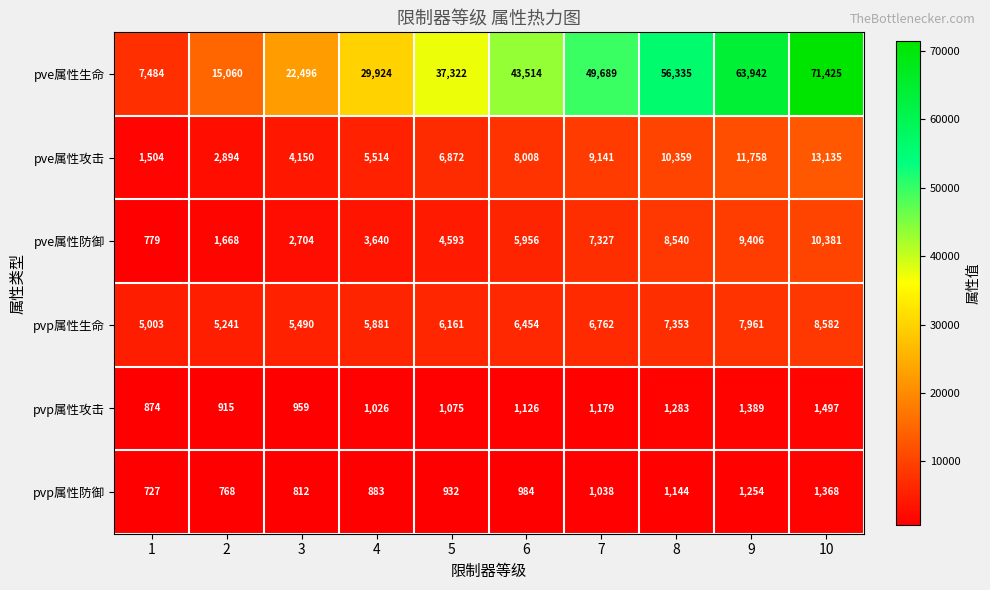

What is the total value across all series at 3?

36611